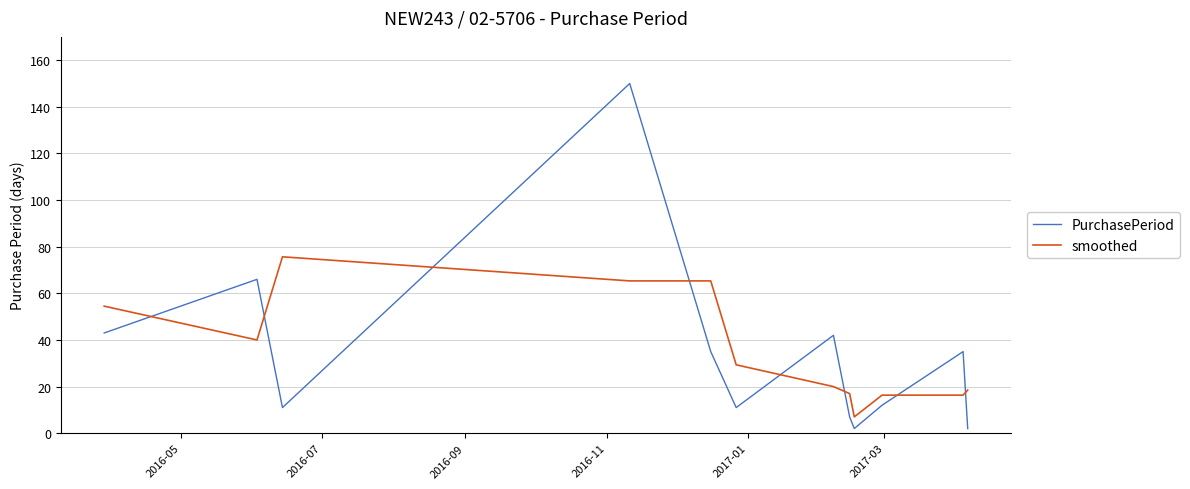

Which series ends up on top after the final intersection of smoothed and PurchasePeriod?

smoothed